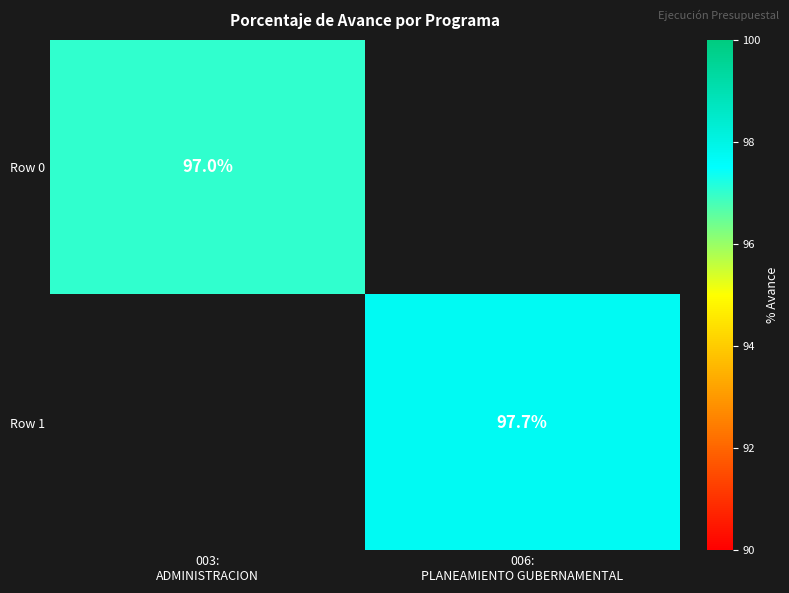

What is the greatest value displayed?

97.7